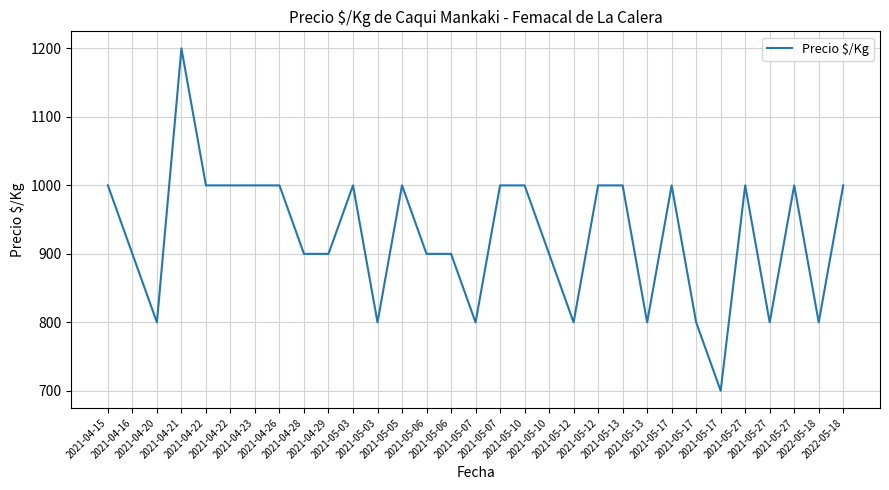

What is the change in value from 2021-05-07 to 2021-05-10?

-100